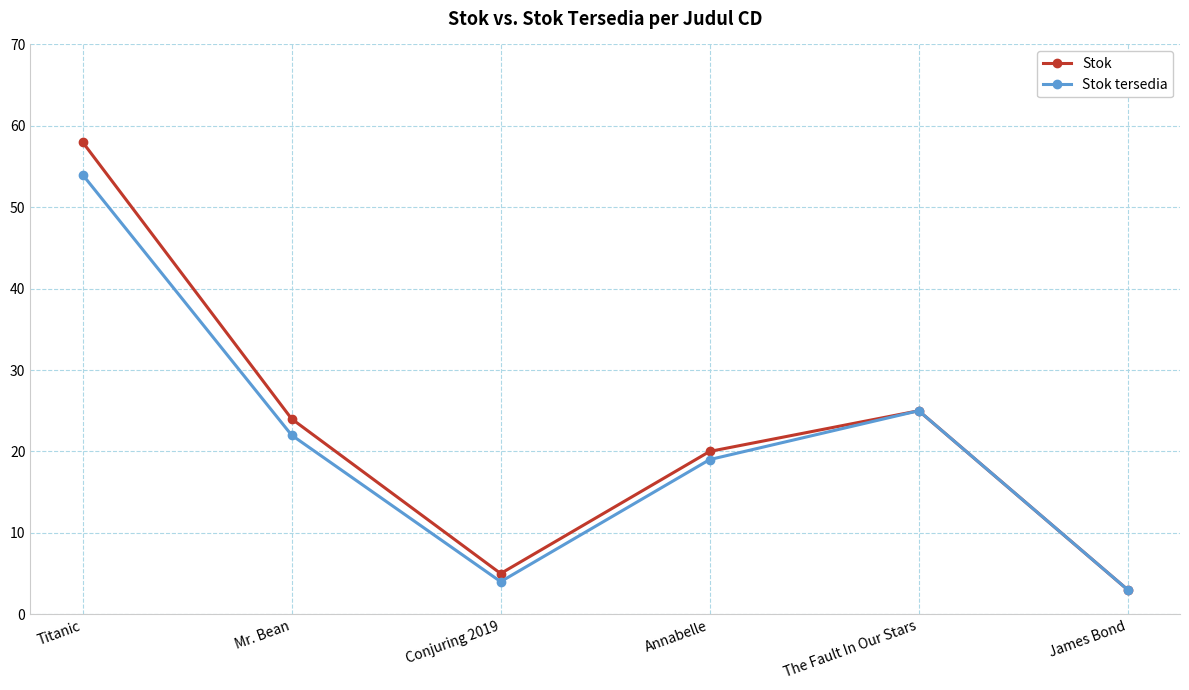

List the labels in order of Stok tersedia value, smallest first.

James Bond, Conjuring 2019, Annabelle, Mr. Bean, The Fault In Our Stars, Titanic